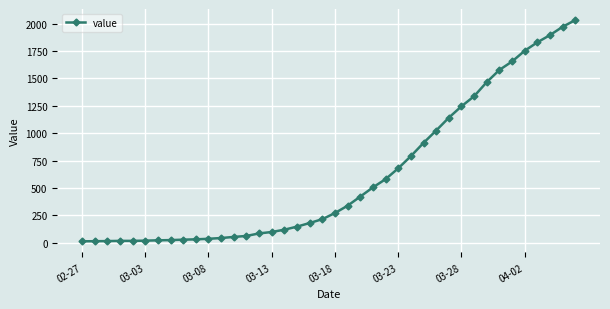

What is the difference between the maximum and minimum values?

2019